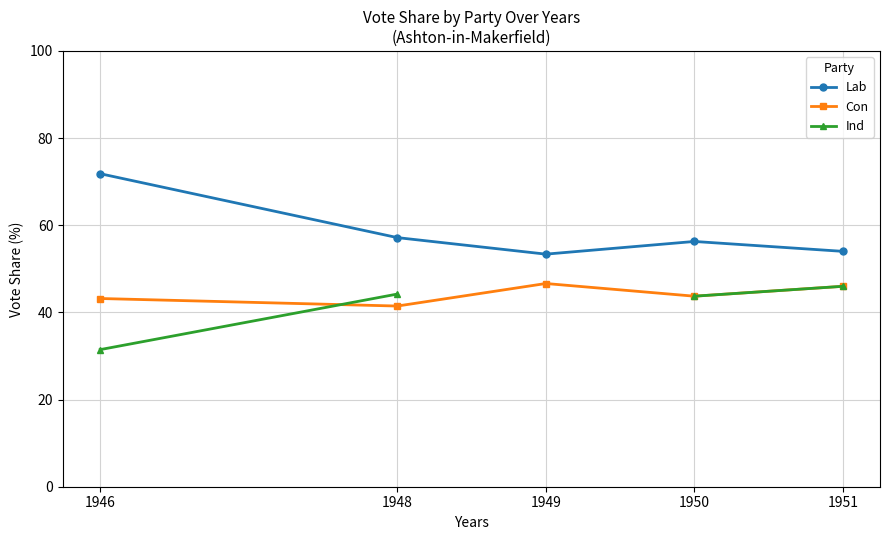

Between 1948 and 1951, which is larger?

1948